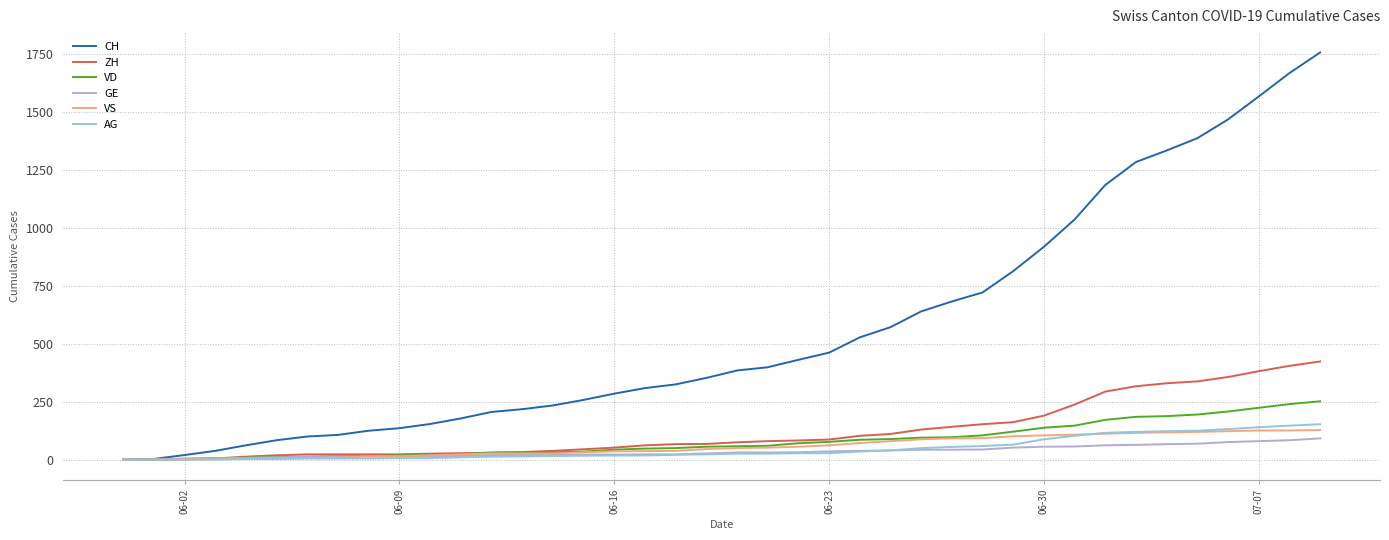

Which series has the largest total across all categories?

CH